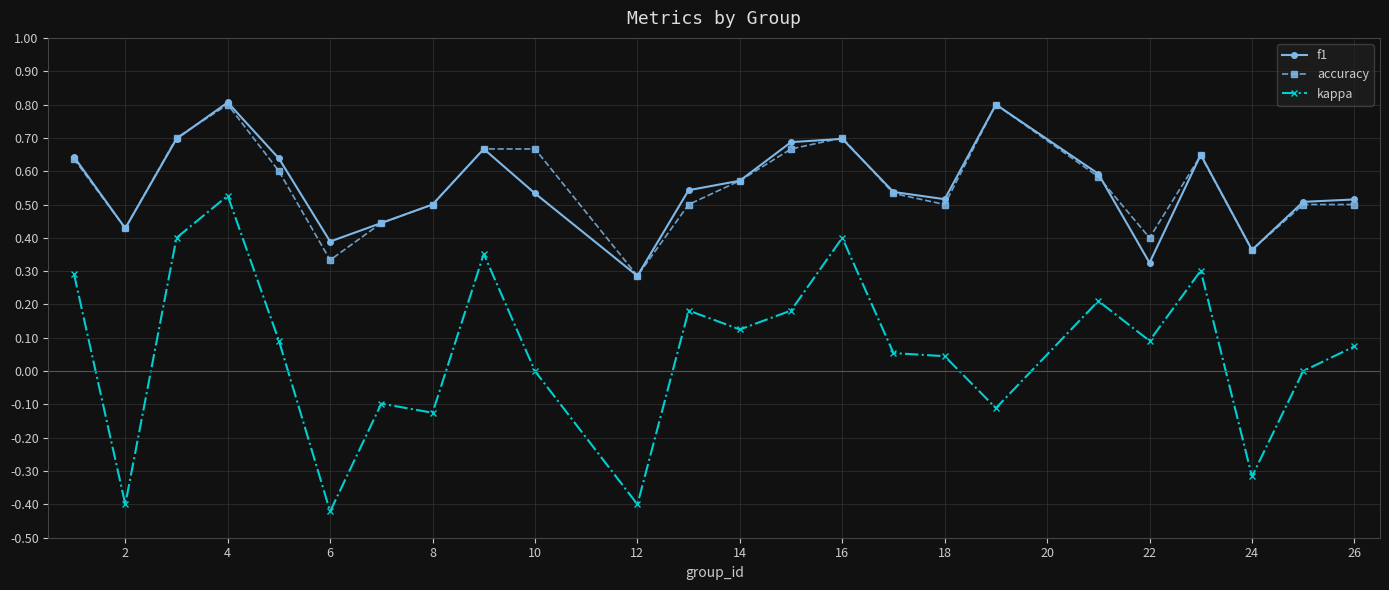

Which series has the widest spread of values?

kappa